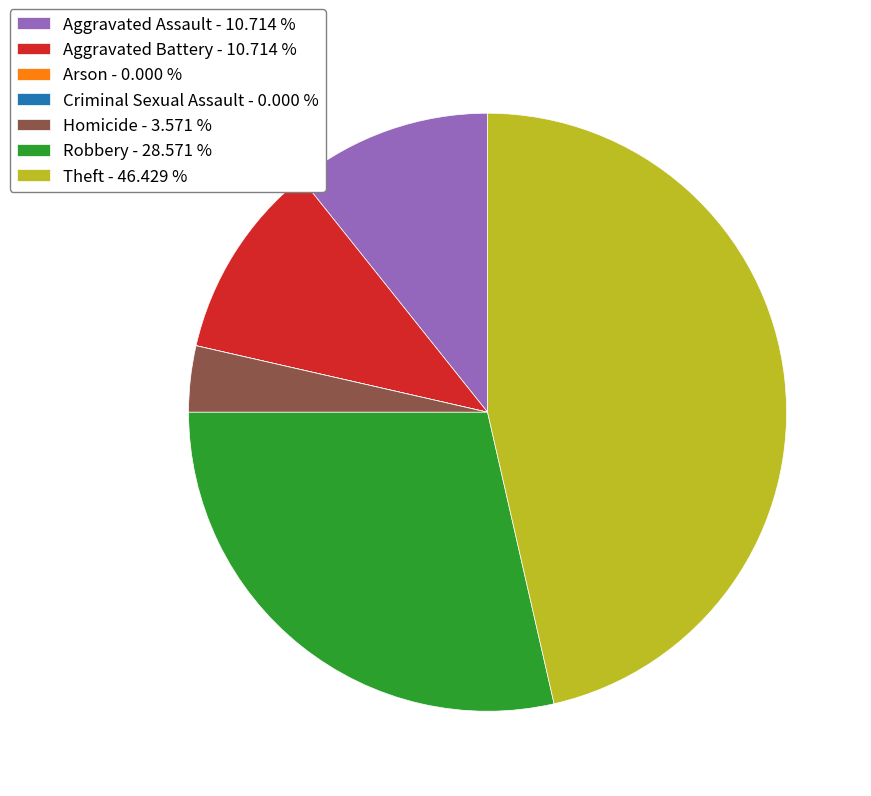

What is the ratio of the value at Robbery - 28.571 % to the value at Homicide - 3.571 %?

8.0